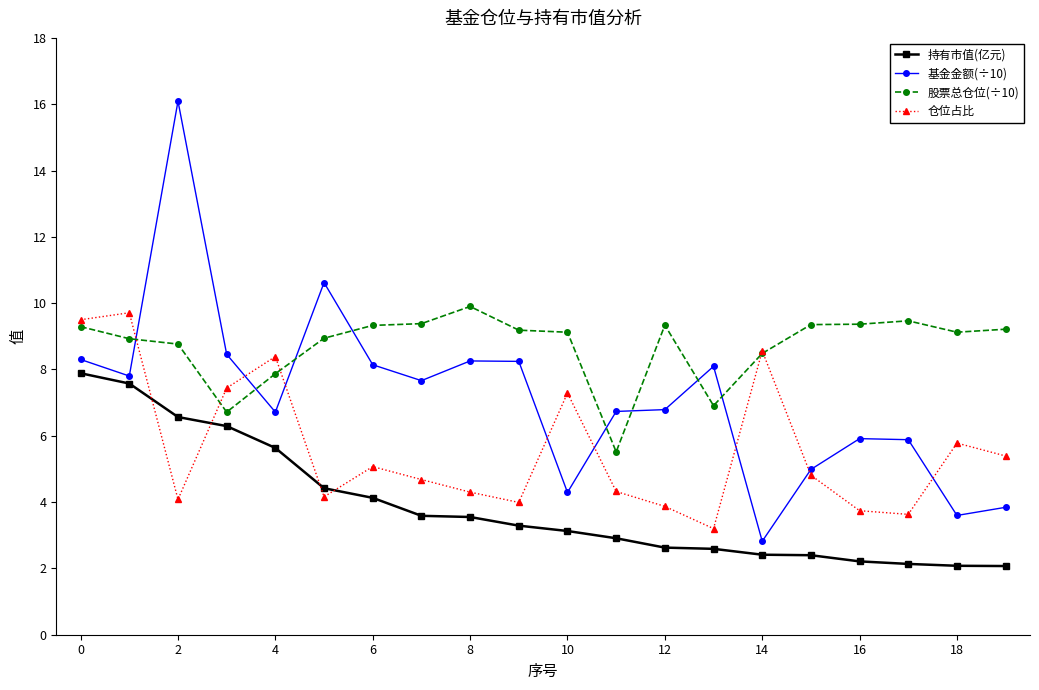

What is the highest value of the 持有市值(亿元) series?

7.9